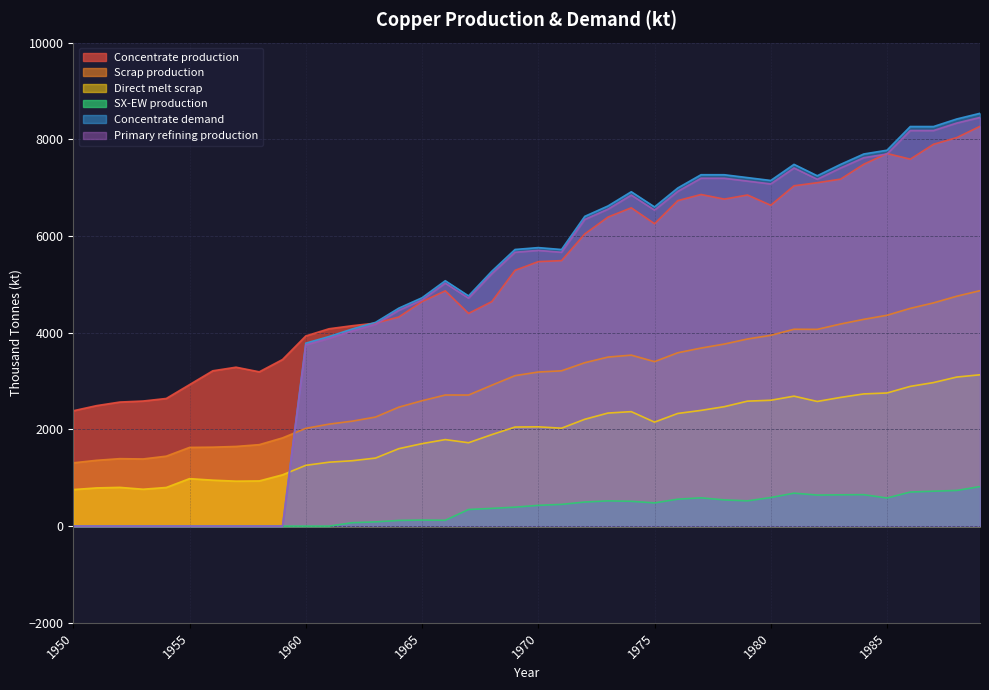

What is the difference between the highest and lowest values at 1977?

6682.8